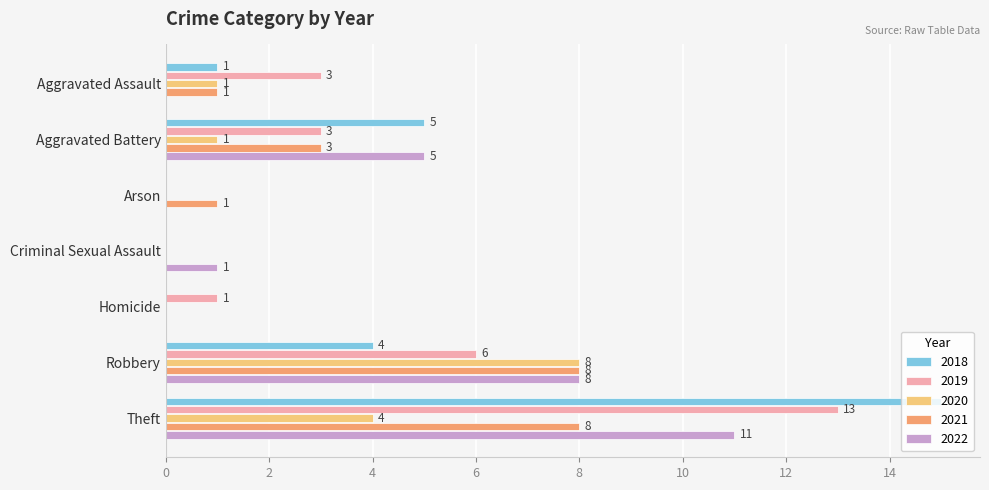

True or false: 2022 has a value of 0 at Aggravated Assault.

True